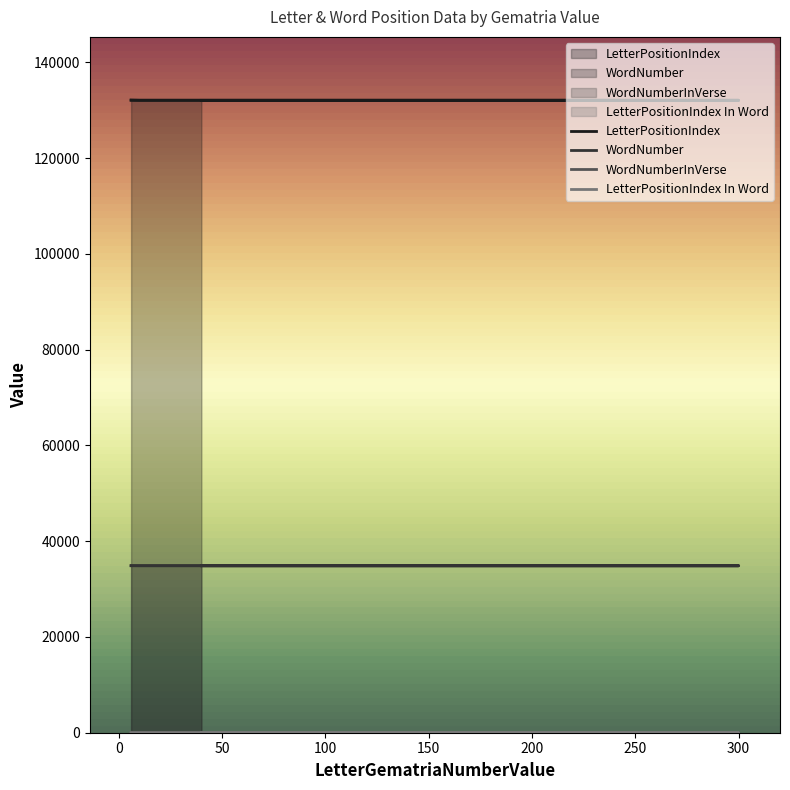

Which series has the largest total across all categories?

LetterPositionIndex